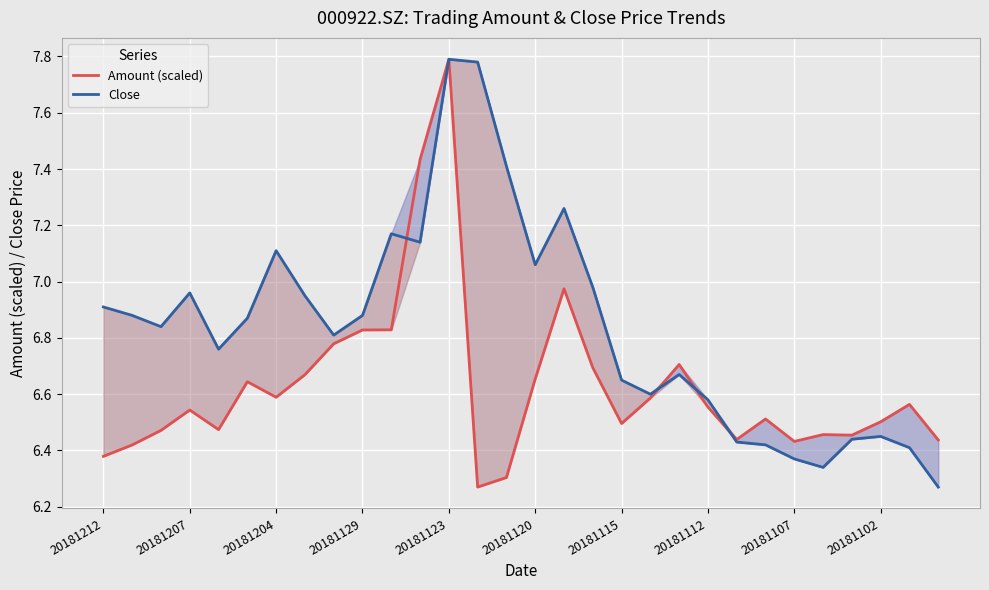

Reading left to right, transcribe all the data shown in this chart.

Amount (scaled): 6.4	6.4	6.5	6.5	6.5	6.6	6.6	6.7	6.8	6.8	6.8	7.4	7.8	6.3	6.3	6.7	7.0	6.7	6.5	6.6	6.7	6.6	6.4	6.5	6.4	6.5	6.5	6.5	6.6	6.4
Close: 6.9	6.9	6.8	7.0	6.8	6.9	7.1	7.0	6.8	6.9	7.2	7.1	7.8	7.8	7.4	7.1	7.3	7.0	6.7	6.6	6.7	6.6	6.4	6.4	6.4	6.3	6.4	6.5	6.4	6.3